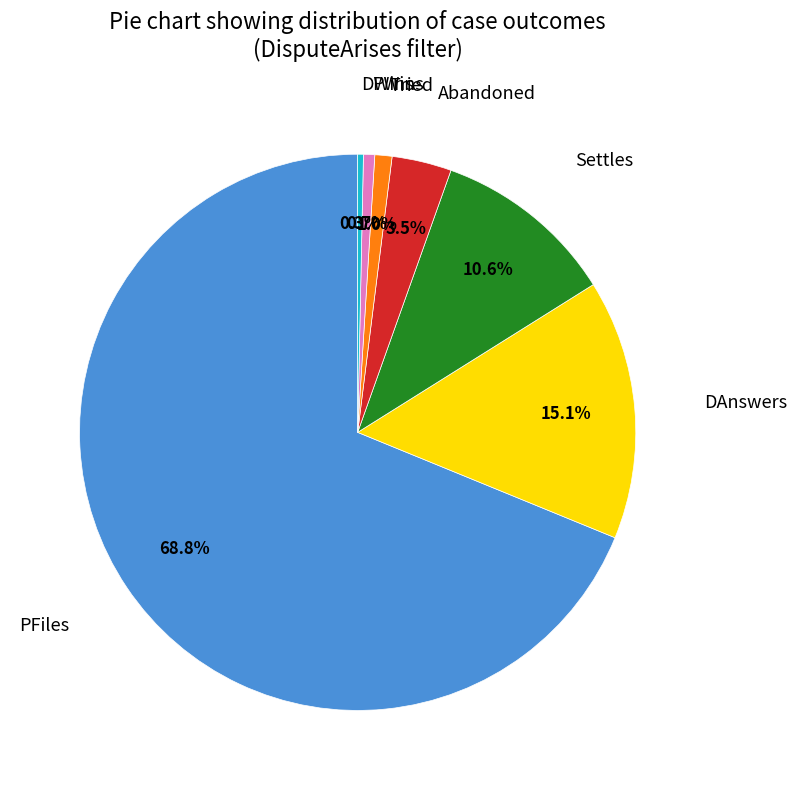

Is there any slice that represents more than half of the pie?

Yes